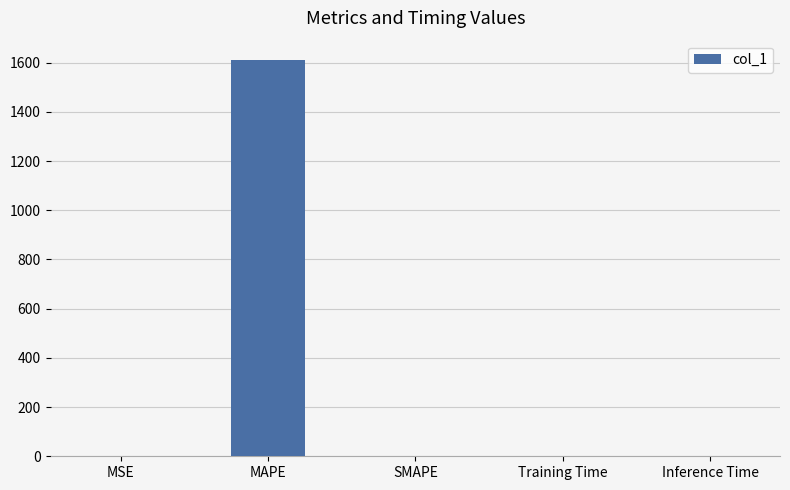

What is the change in value from MAPE to Training Time?

-1607.2